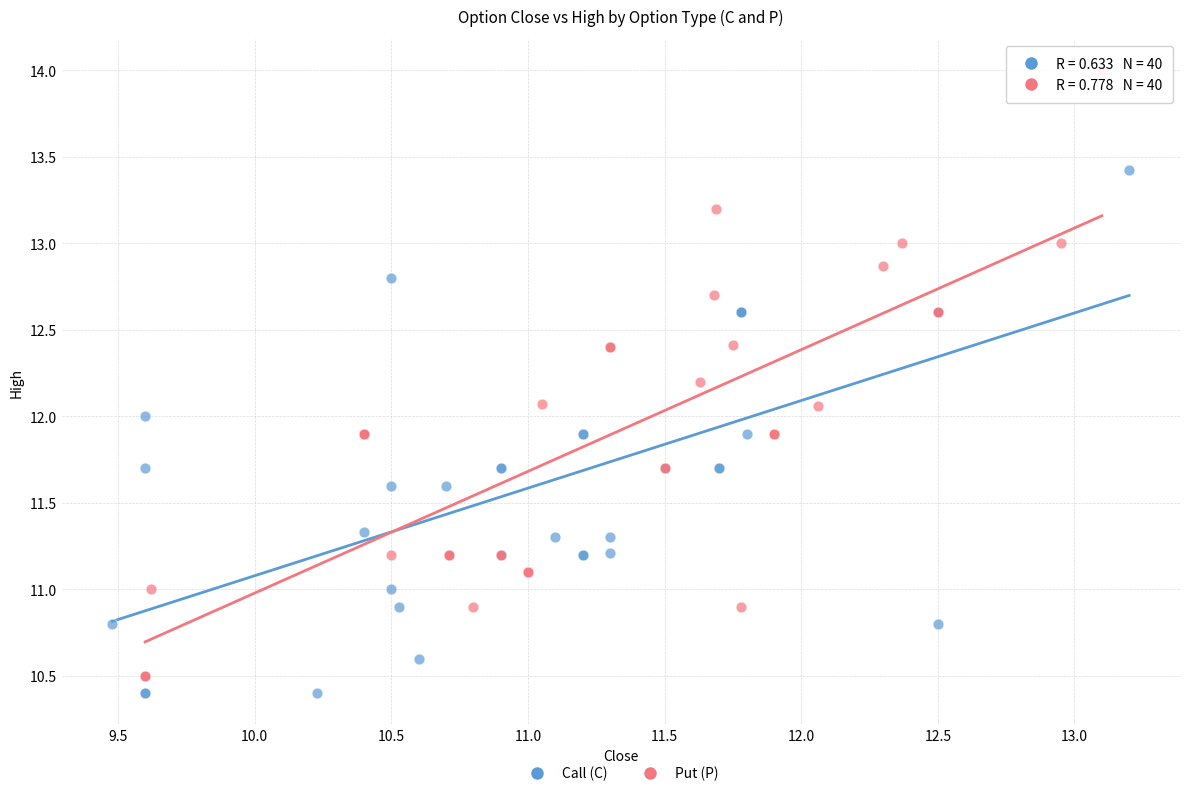

Which series has the widest spread of Y values?

Put (P)